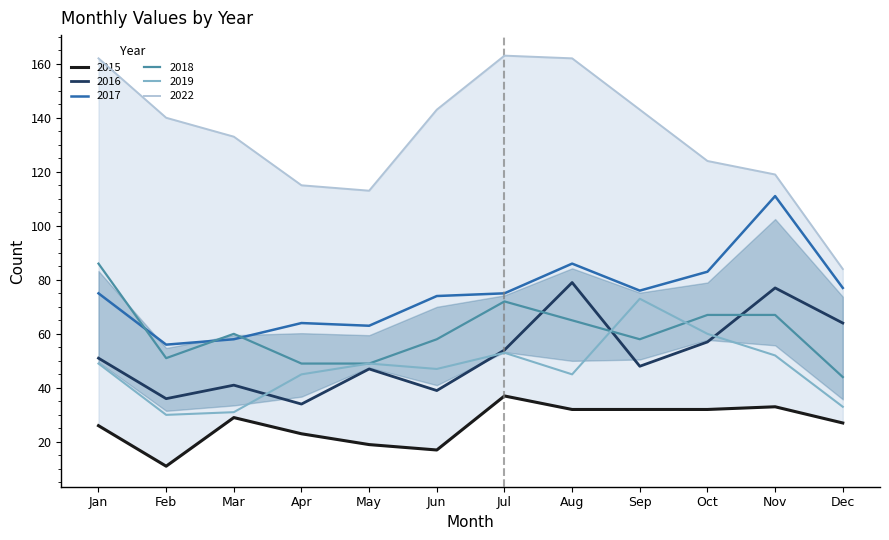

The 2016 series shows 79 at Jul. True or false?

False